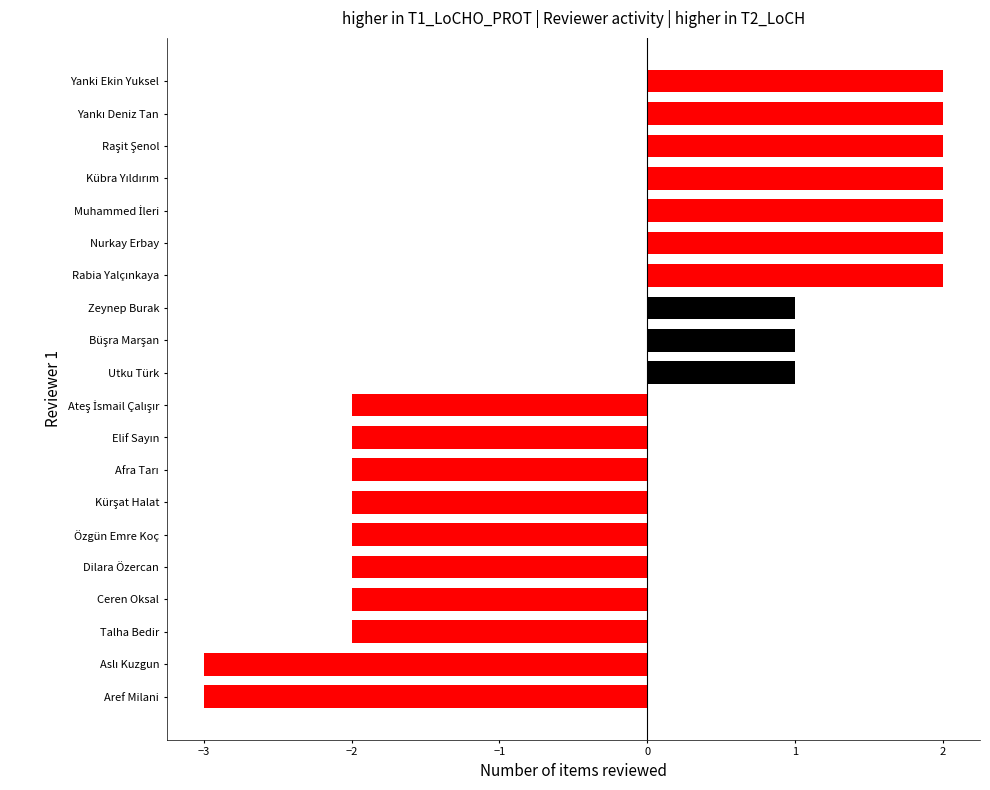

Reading bottom to top, list all the values displayed in this chart.

-3	-3	-2	-2	-2	-2	-2	-2	-2	-2	1	1	1	2	2	2	2	2	2	2